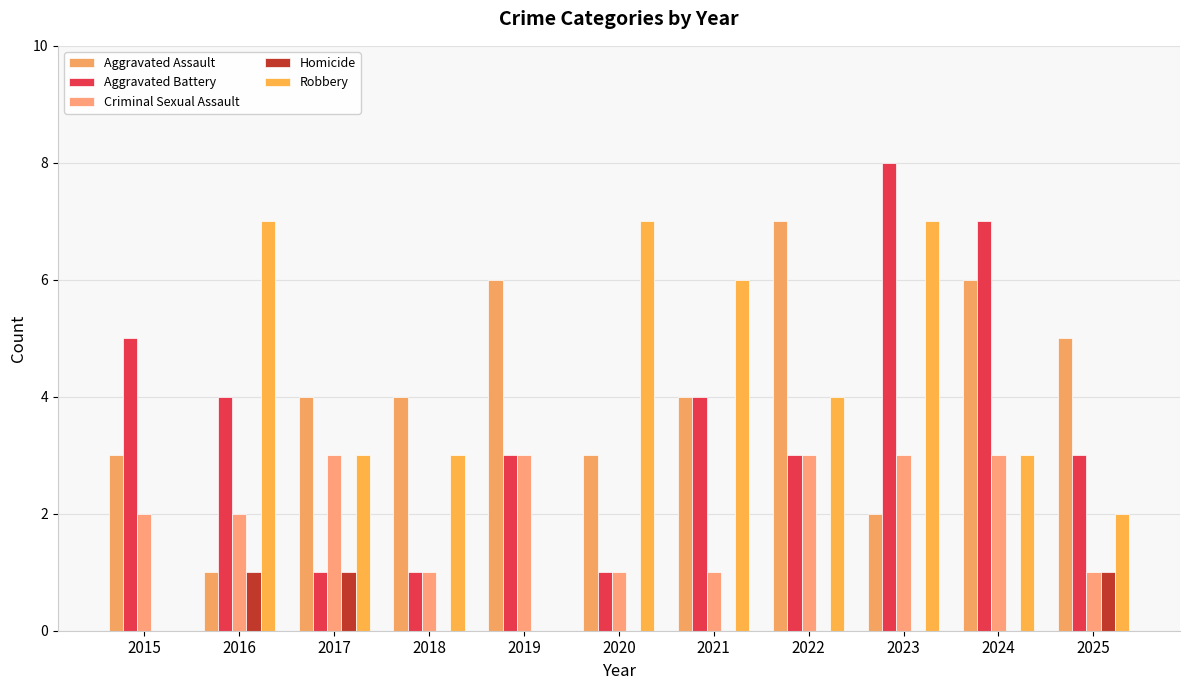

What is the sum of the Robbery values at 2021 and 2018?

9